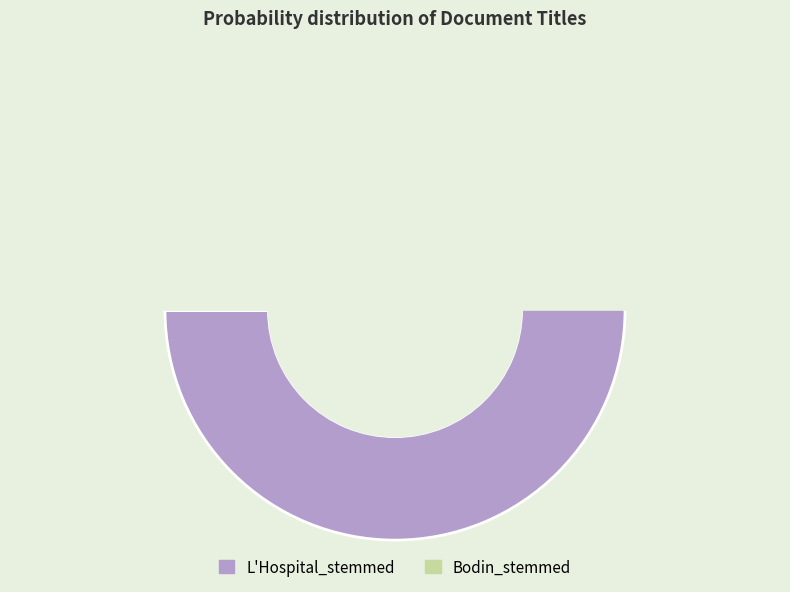

To the nearest percent, what is the average slice percentage?

50%